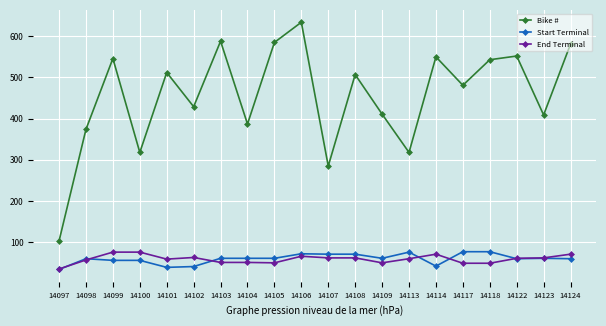

Does the chart display data point markers on the line(s)?

Yes